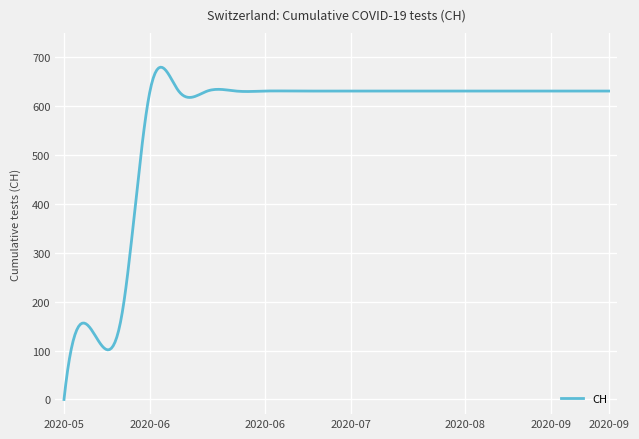

What is the sum of all values?

169682.6